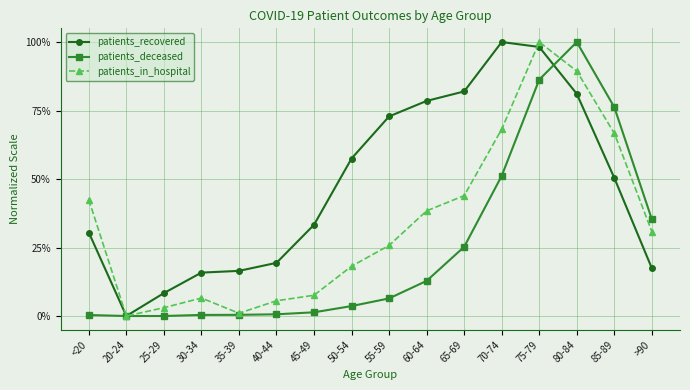

Between 65-69 and 75-79, which series saw the biggest shift?

patients_deceased